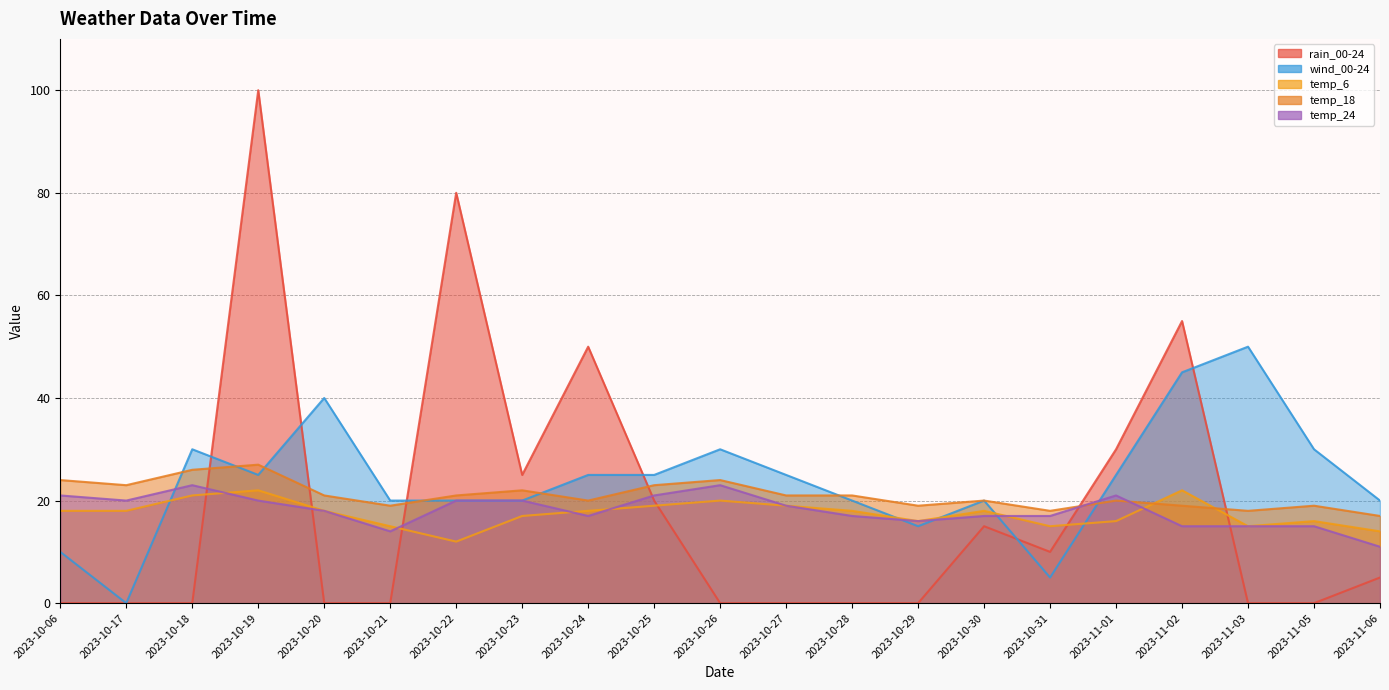

Rank the series by their maximum value, from highest to lowest.

rain_00-24, wind_00-24, temp_18, temp_24, temp_6